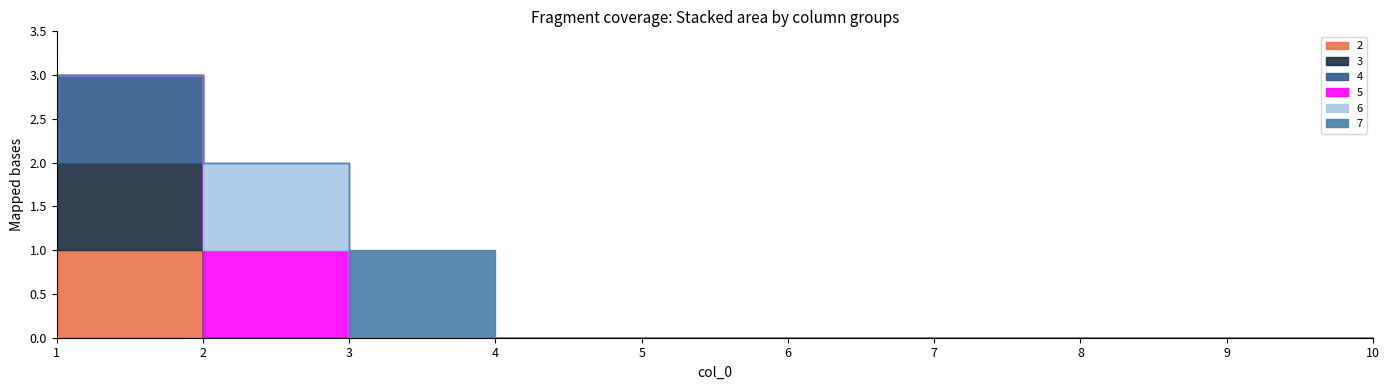

List the series in order of their peak value, highest first.

2, 3, 4, 5, 6, 7